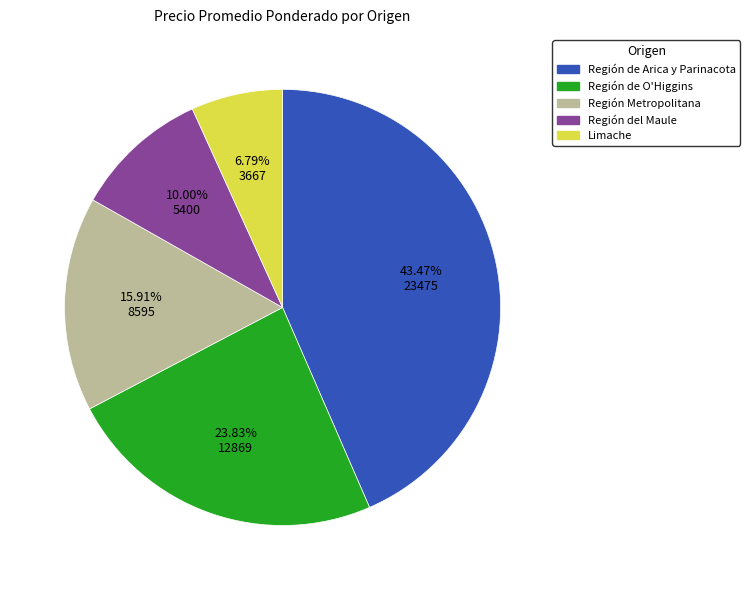

To the nearest percent, what is the combined percentage of Región Metropolitana and Región del Maule?

26%